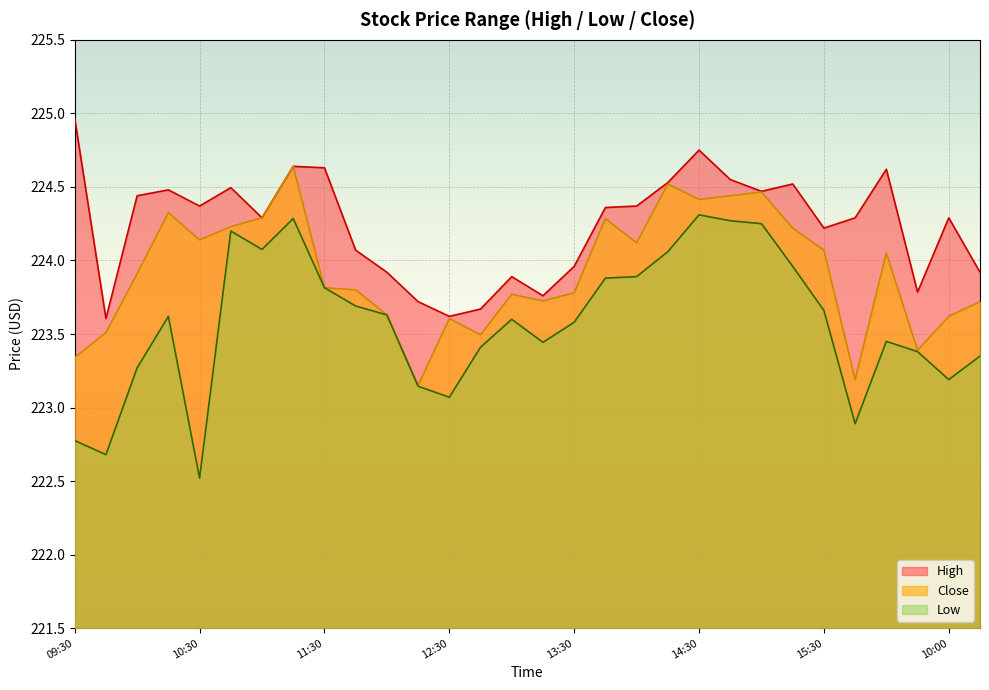

How many lines are shown in the chart?

3